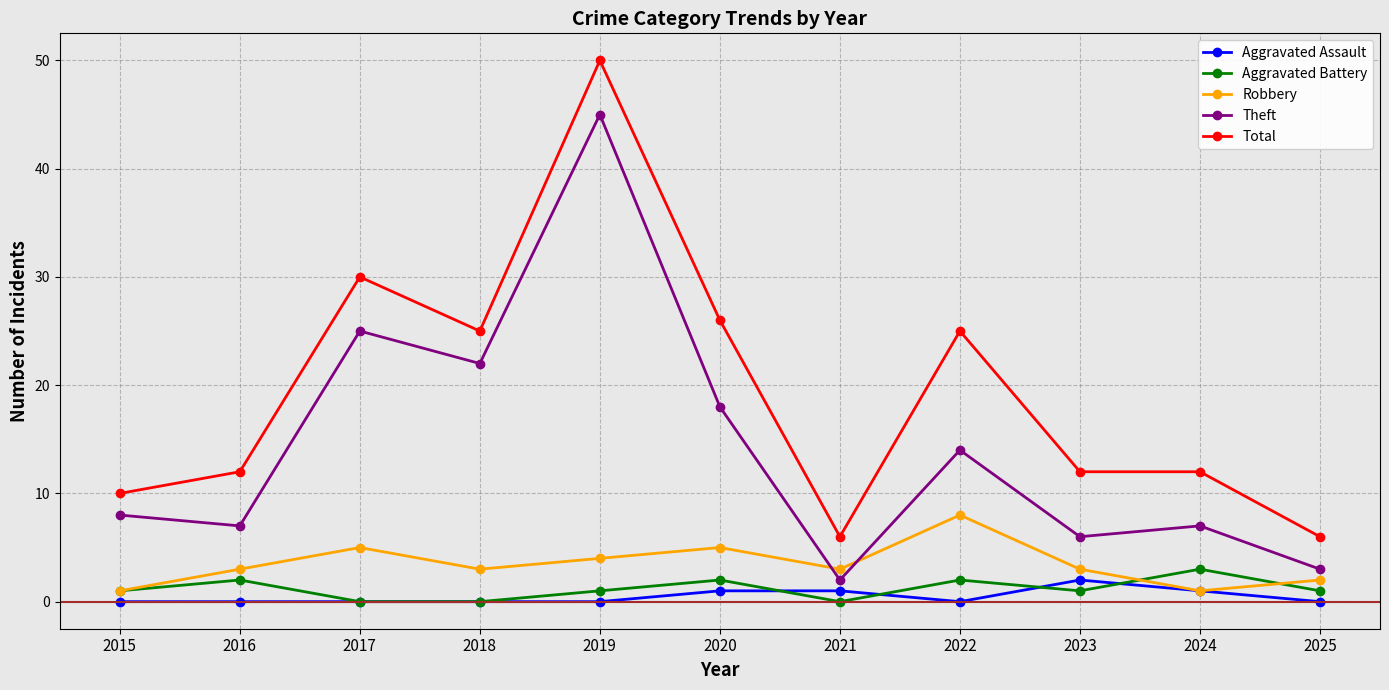

Where is the first local maximum for Theft?

2017